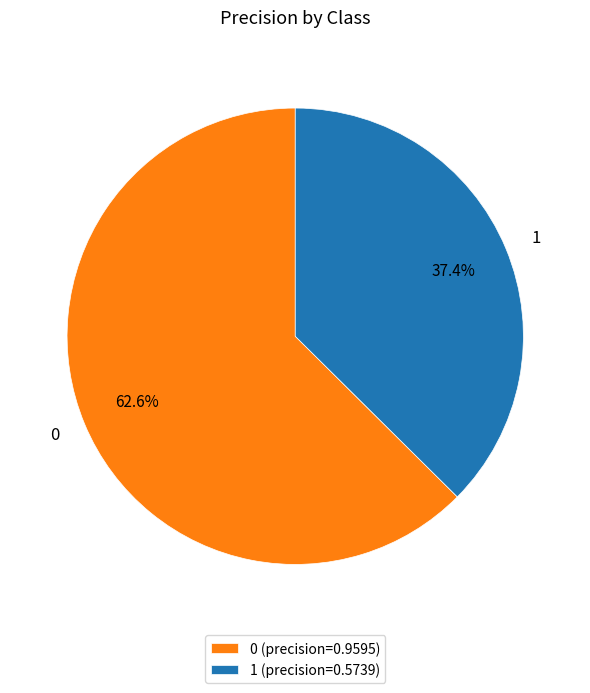

Which slice is the smallest?

1